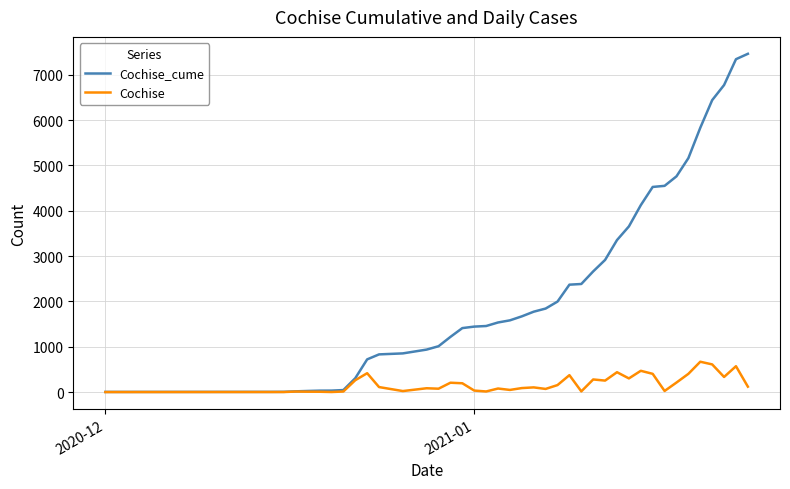

What are all the series names shown in the legend?

Cochise_cume, Cochise